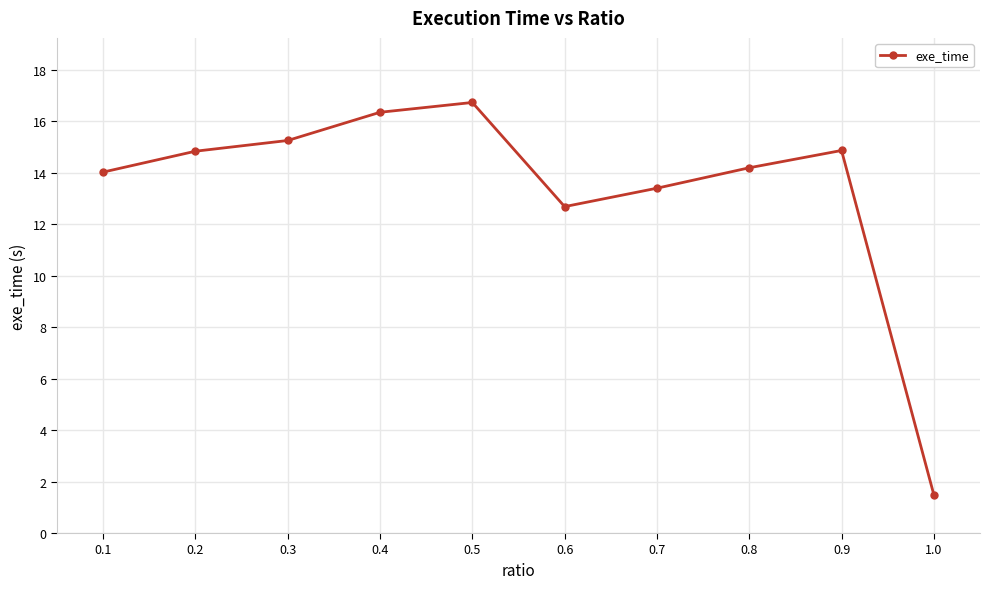

Is this an area chart (filled region under the line)?

No